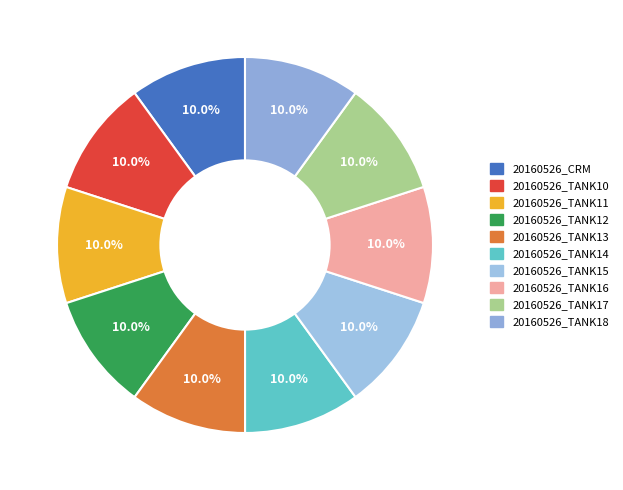

Between 20160526_TANK14 and 20160526_CRM, which is larger?

20160526_CRM